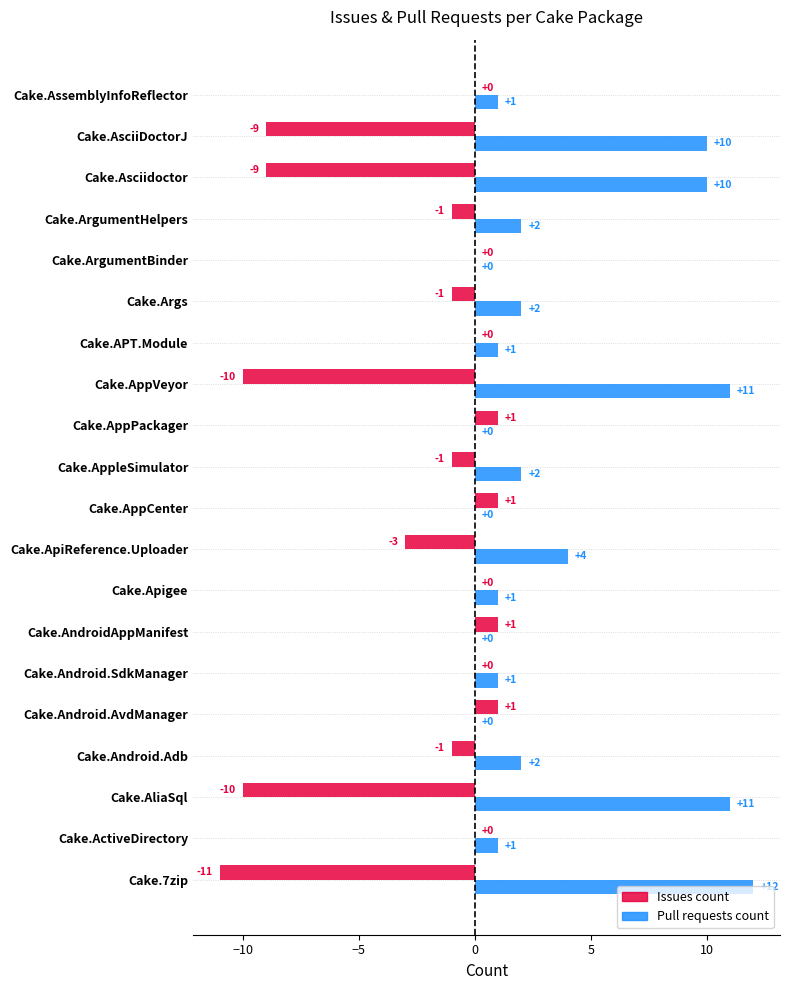

The Pull requests count series shows 2 at Cake.Android.Adb. True or false?

True